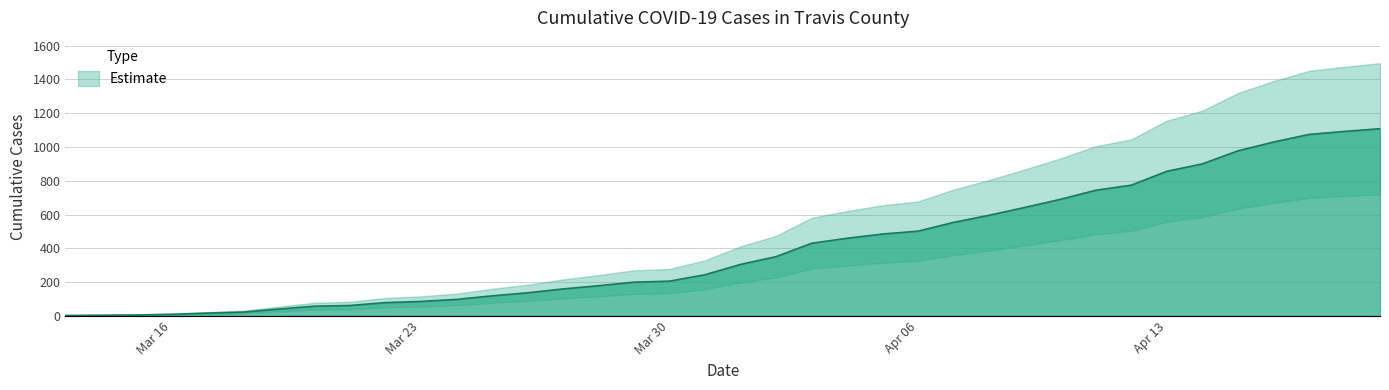

What position from the left is 3/17/20?

4